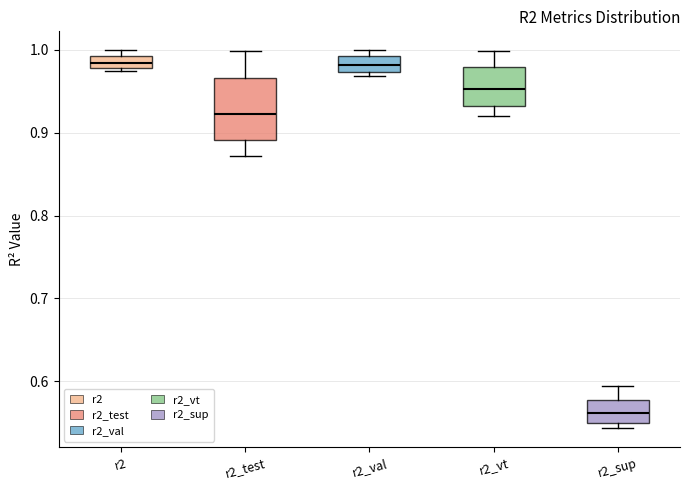

Where does the upper whisker of the box for r2_test end on the y-axis? The values are not printed on the chart, so give them approximately, as read against the axis.

1.00